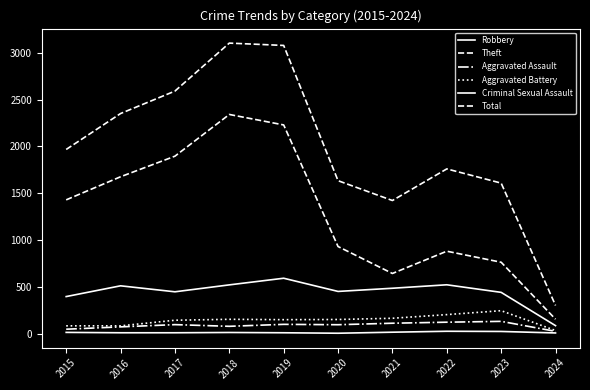

Which series changed the most between 2015 and 2022?

Theft